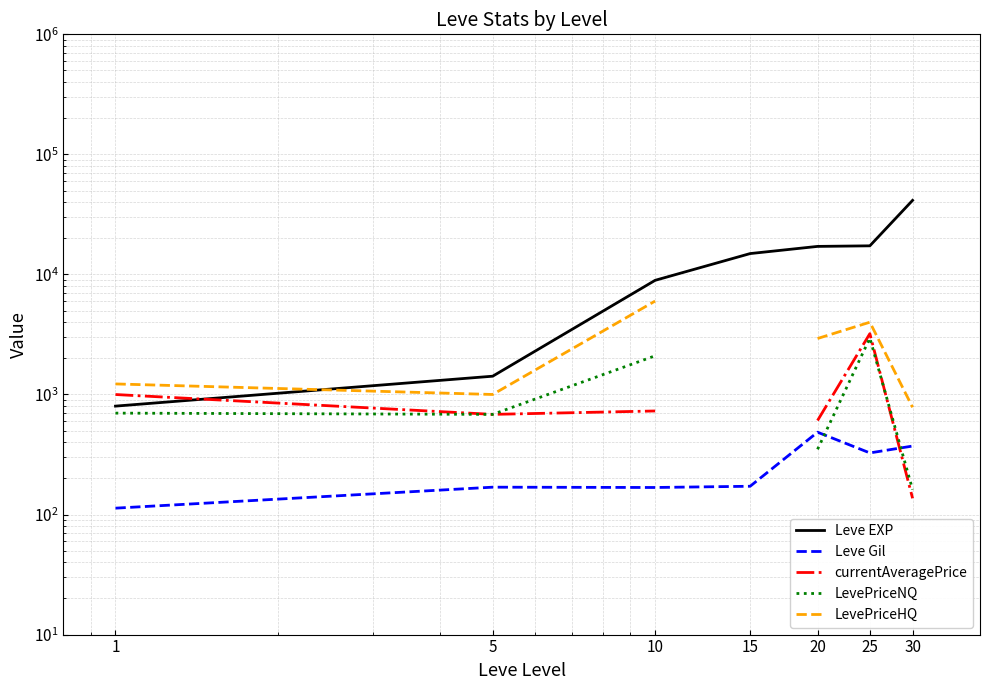

What is the value of the Leve EXP point at the 6th from the left?

17310.0